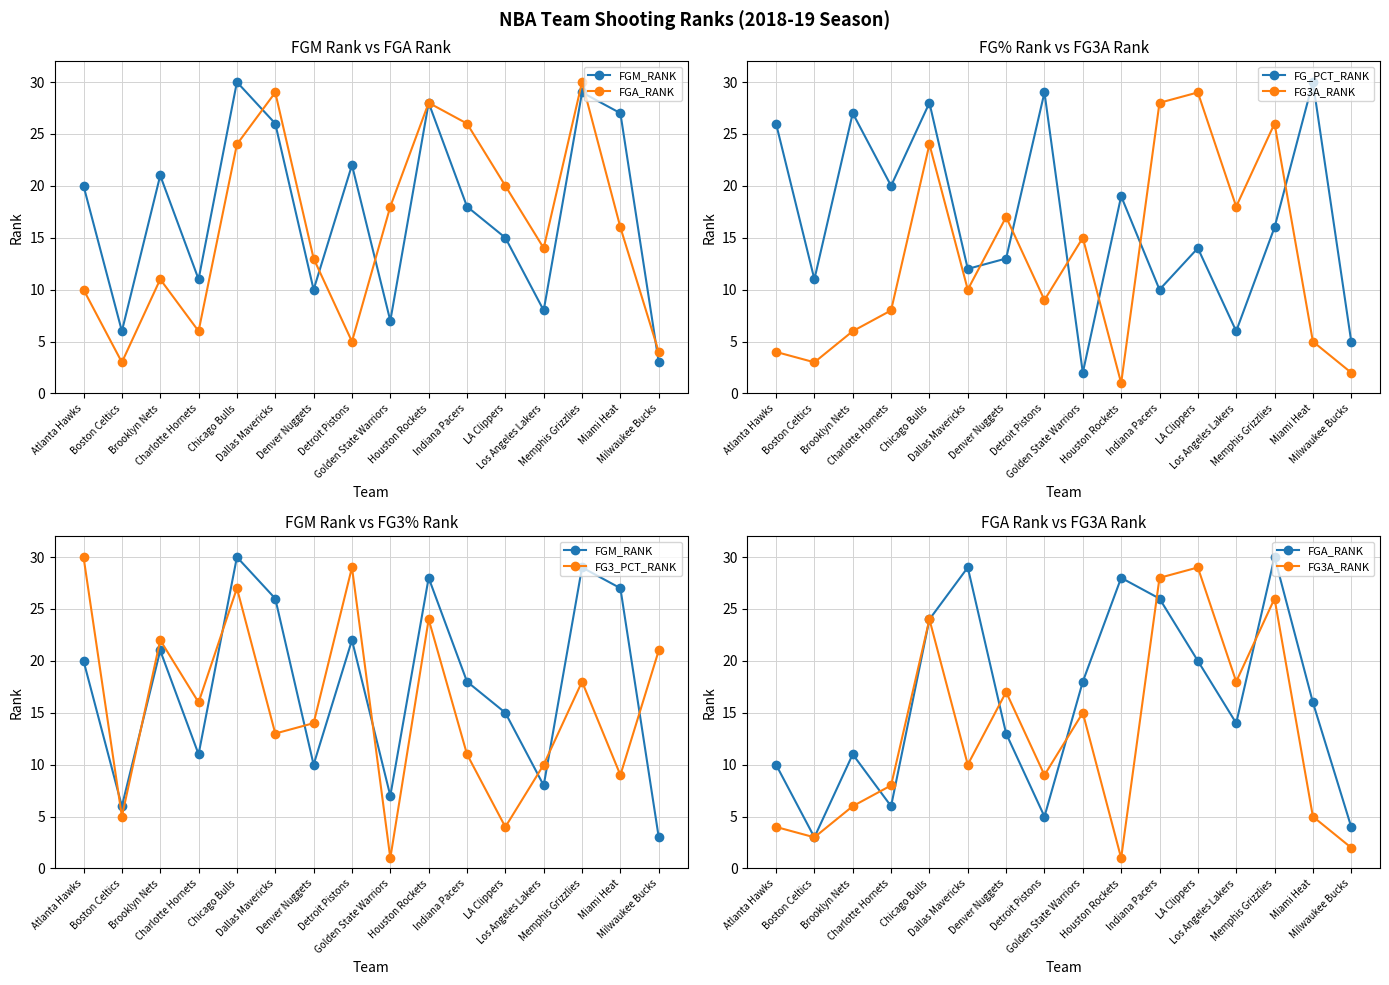

What is the value of the FGA_RANK point at the 3rd from the left?

11